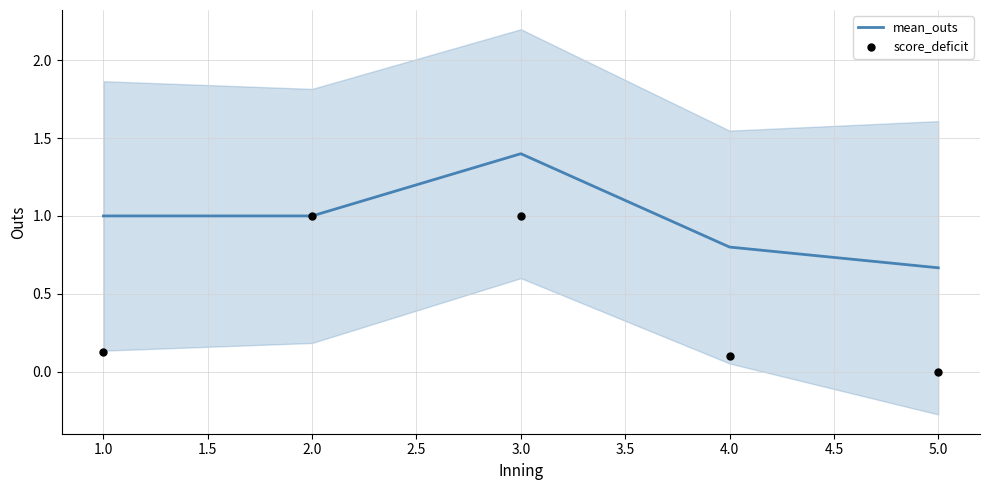

What value does the mean_outs series have at 2.0?

1.0